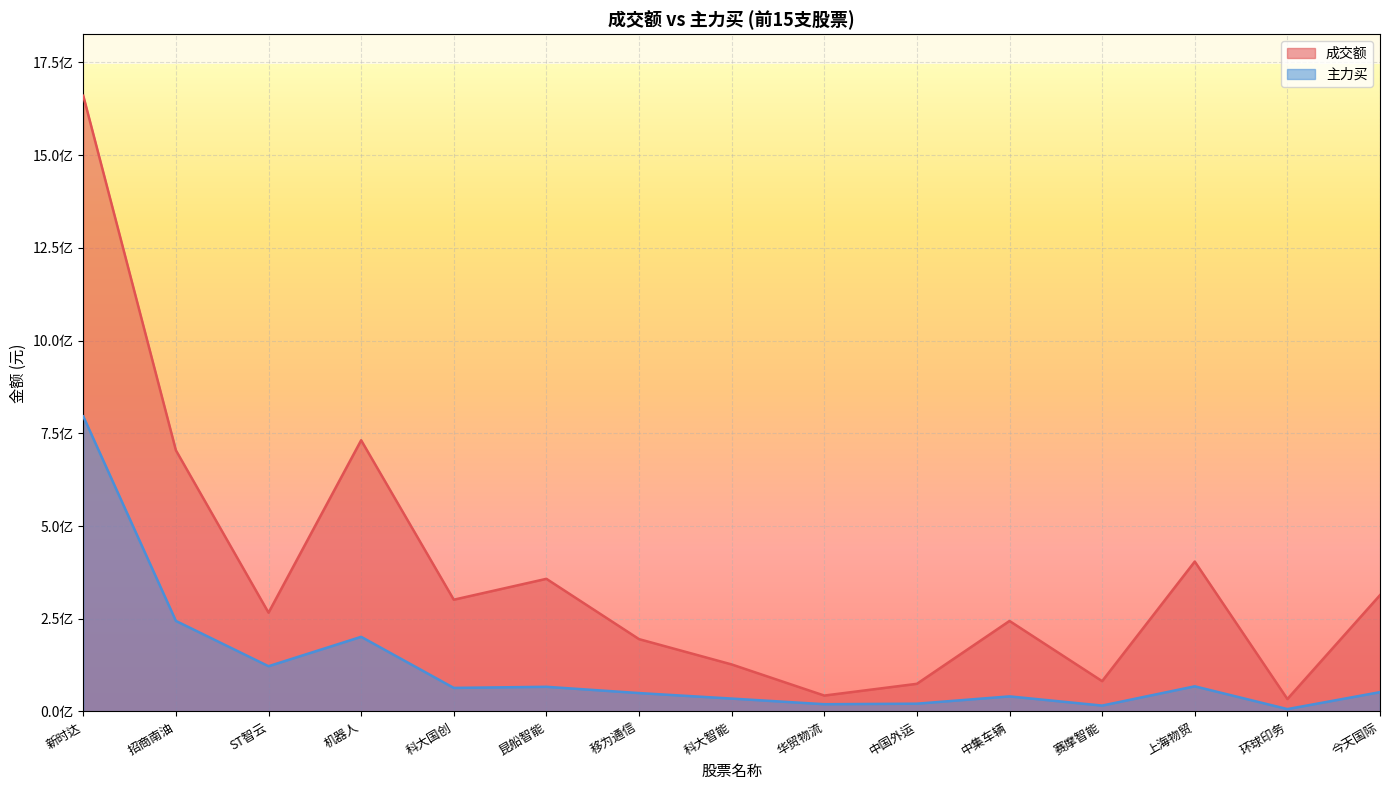

Rank the series at 招商南油 from lowest to highest value.

主力买, 成交额